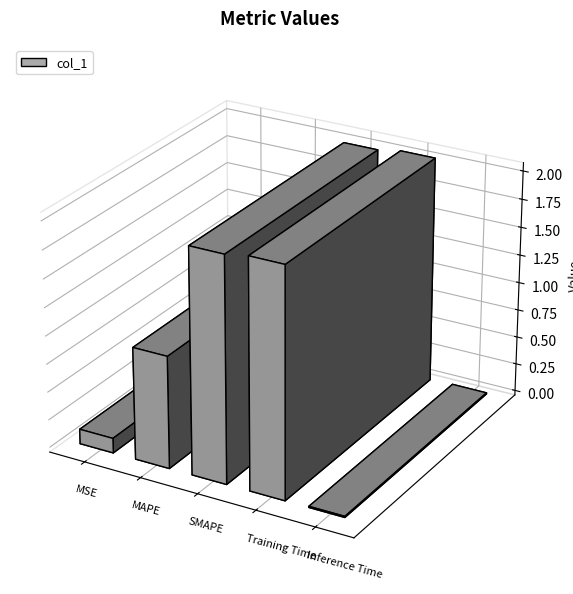

What is the sum of the values at Training Time and MSE?

2.2